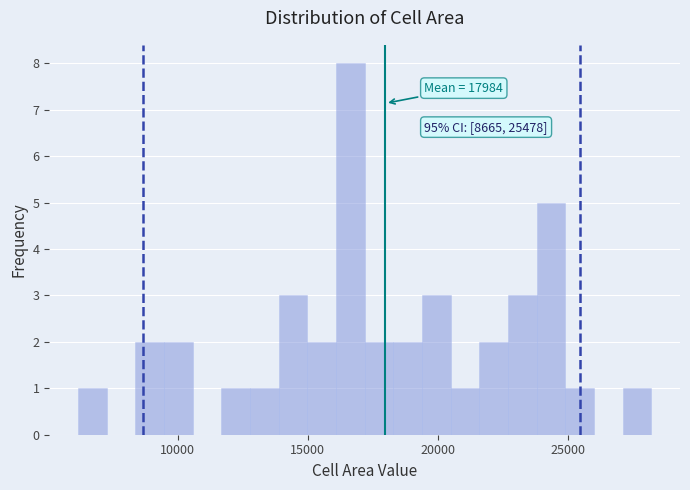

Around what value on the x-axis is the tallest bar? Give the approximate position of its centre, as read against the axis.

16500